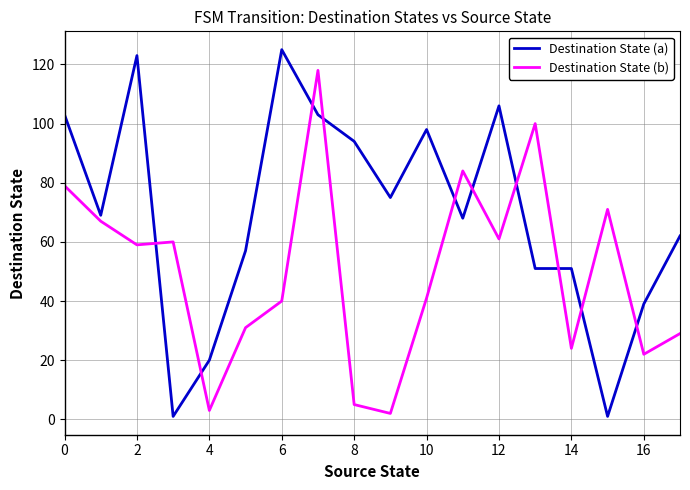

What is the difference between the maximum and minimum values in the Destination State (b) series?

116